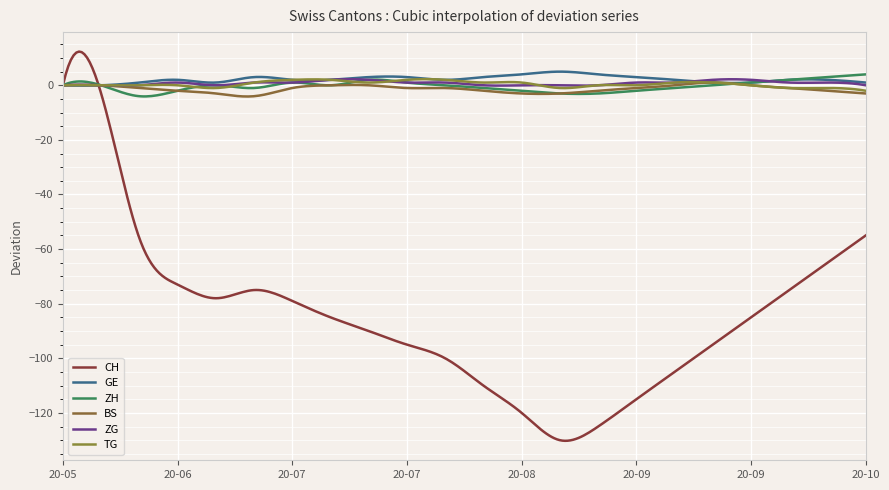

What is the difference between the maximum and minimum values in the TG series?

4.2